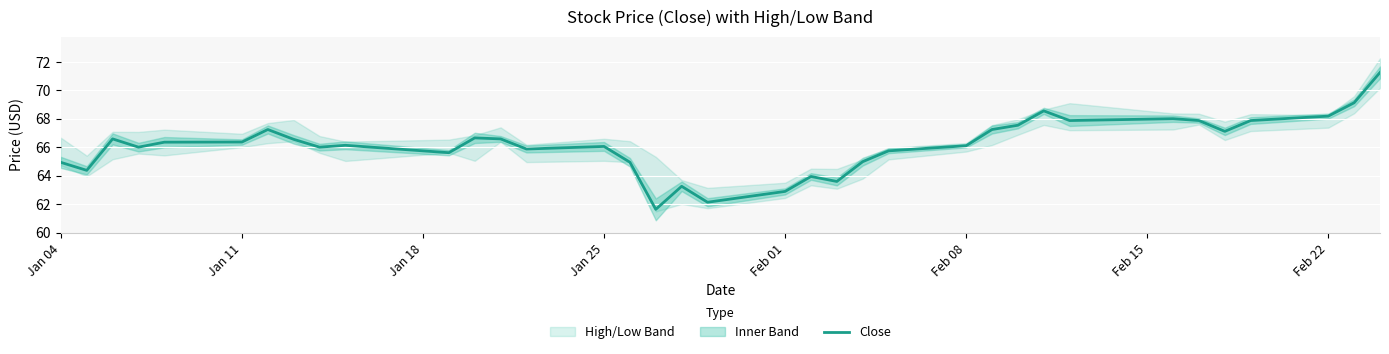

What is the lowest value of the Close series?

61.6